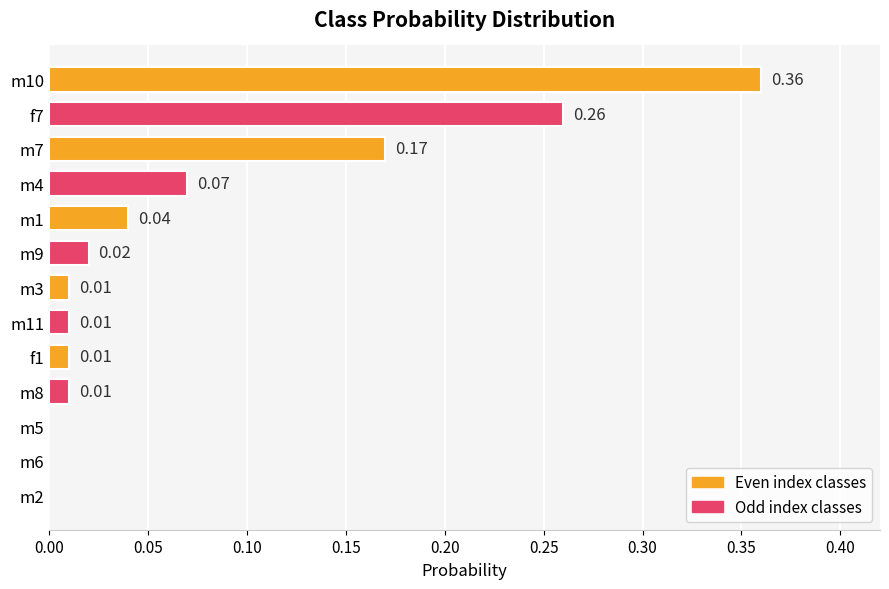

What is the sum of all values?

1.0